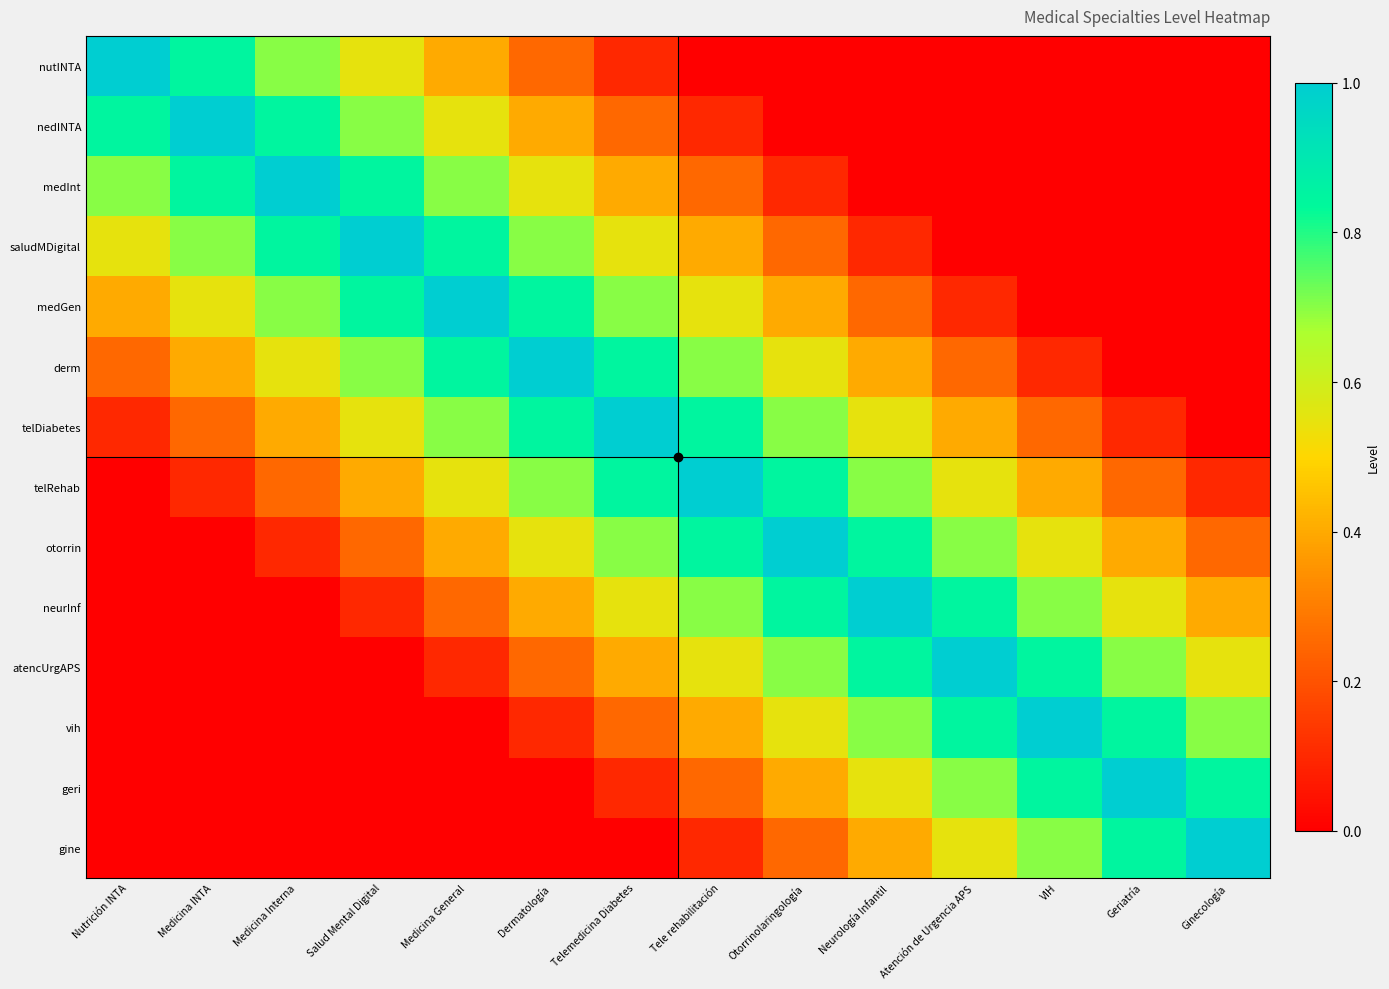

Reading left to right, transcribe all the data shown in this chart.

nutINTA: Nutrición INTA=1.0	Medicina INTA=0.8	Medicina Interna=0.7	Salud Mental Digital=0.6	Medicina General=0.4	Dermatología=0.2	Telemedicina Diabetes=0.1	Tele rehabilitación=0.0	Otorrinolaringología=0.0	Neurología Infantil=0.0	Atención de Urgencia APS=0.0	VIH=0.0	Geriatría=0.0	Ginecología=0.0
nedINTA: Nutrición INTA=0.8	Medicina INTA=1.0	Medicina Interna=0.8	Salud Mental Digital=0.7	Medicina General=0.6	Dermatología=0.4	Telemedicina Diabetes=0.2	Tele rehabilitación=0.1	Otorrinolaringología=0.0	Neurología Infantil=0.0	Atención de Urgencia APS=0.0	VIH=0.0	Geriatría=0.0	Ginecología=0.0
medInt: Nutrición INTA=0.7	Medicina INTA=0.8	Medicina Interna=1.0	Salud Mental Digital=0.8	Medicina General=0.7	Dermatología=0.6	Telemedicina Diabetes=0.4	Tele rehabilitación=0.2	Otorrinolaringología=0.1	Neurología Infantil=0.0	Atención de Urgencia APS=0.0	VIH=0.0	Geriatría=0.0	Ginecología=0.0
saludMDigital: Nutrición INTA=0.6	Medicina INTA=0.7	Medicina Interna=0.8	Salud Mental Digital=1.0	Medicina General=0.8	Dermatología=0.7	Telemedicina Diabetes=0.6	Tele rehabilitación=0.4	Otorrinolaringología=0.2	Neurología Infantil=0.1	Atención de Urgencia APS=0.0	VIH=0.0	Geriatría=0.0	Ginecología=0.0
medGen: Nutrición INTA=0.4	Medicina INTA=0.6	Medicina Interna=0.7	Salud Mental Digital=0.8	Medicina General=1.0	Dermatología=0.8	Telemedicina Diabetes=0.7	Tele rehabilitación=0.6	Otorrinolaringología=0.4	Neurología Infantil=0.2	Atención de Urgencia APS=0.1	VIH=0.0	Geriatría=0.0	Ginecología=0.0
derm: Nutrición INTA=0.2	Medicina INTA=0.4	Medicina Interna=0.6	Salud Mental Digital=0.7	Medicina General=0.8	Dermatología=1.0	Telemedicina Diabetes=0.8	Tele rehabilitación=0.7	Otorrinolaringología=0.6	Neurología Infantil=0.4	Atención de Urgencia APS=0.2	VIH=0.1	Geriatría=0.0	Ginecología=0.0
telDiabetes: Nutrición INTA=0.1	Medicina INTA=0.2	Medicina Interna=0.4	Salud Mental Digital=0.6	Medicina General=0.7	Dermatología=0.8	Telemedicina Diabetes=1.0	Tele rehabilitación=0.8	Otorrinolaringología=0.7	Neurología Infantil=0.6	Atención de Urgencia APS=0.4	VIH=0.2	Geriatría=0.1	Ginecología=0.0
telRehab: Nutrición INTA=0.0	Medicina INTA=0.1	Medicina Interna=0.2	Salud Mental Digital=0.4	Medicina General=0.6	Dermatología=0.7	Telemedicina Diabetes=0.8	Tele rehabilitación=1.0	Otorrinolaringología=0.8	Neurología Infantil=0.7	Atención de Urgencia APS=0.6	VIH=0.4	Geriatría=0.2	Ginecología=0.1
otorrin: Nutrición INTA=0.0	Medicina INTA=0.0	Medicina Interna=0.1	Salud Mental Digital=0.2	Medicina General=0.4	Dermatología=0.6	Telemedicina Diabetes=0.7	Tele rehabilitación=0.8	Otorrinolaringología=1.0	Neurología Infantil=0.8	Atención de Urgencia APS=0.7	VIH=0.6	Geriatría=0.4	Ginecología=0.2
neurInf: Nutrición INTA=0.0	Medicina INTA=0.0	Medicina Interna=0.0	Salud Mental Digital=0.1	Medicina General=0.2	Dermatología=0.4	Telemedicina Diabetes=0.6	Tele rehabilitación=0.7	Otorrinolaringología=0.8	Neurología Infantil=1.0	Atención de Urgencia APS=0.8	VIH=0.7	Geriatría=0.6	Ginecología=0.4
atencUrgAPS: Nutrición INTA=0.0	Medicina INTA=0.0	Medicina Interna=0.0	Salud Mental Digital=0.0	Medicina General=0.1	Dermatología=0.2	Telemedicina Diabetes=0.4	Tele rehabilitación=0.6	Otorrinolaringología=0.7	Neurología Infantil=0.8	Atención de Urgencia APS=1.0	VIH=0.8	Geriatría=0.7	Ginecología=0.6
vih: Nutrición INTA=0.0	Medicina INTA=0.0	Medicina Interna=0.0	Salud Mental Digital=0.0	Medicina General=0.0	Dermatología=0.1	Telemedicina Diabetes=0.2	Tele rehabilitación=0.4	Otorrinolaringología=0.6	Neurología Infantil=0.7	Atención de Urgencia APS=0.8	VIH=1.0	Geriatría=0.8	Ginecología=0.7
geri: Nutrición INTA=0.0	Medicina INTA=0.0	Medicina Interna=0.0	Salud Mental Digital=0.0	Medicina General=0.0	Dermatología=0.0	Telemedicina Diabetes=0.1	Tele rehabilitación=0.2	Otorrinolaringología=0.4	Neurología Infantil=0.6	Atención de Urgencia APS=0.7	VIH=0.8	Geriatría=1.0	Ginecología=0.8
gine: Nutrición INTA=0.0	Medicina INTA=0.0	Medicina Interna=0.0	Salud Mental Digital=0.0	Medicina General=0.0	Dermatología=0.0	Telemedicina Diabetes=0.0	Tele rehabilitación=0.1	Otorrinolaringología=0.2	Neurología Infantil=0.4	Atención de Urgencia APS=0.6	VIH=0.7	Geriatría=0.8	Ginecología=1.0